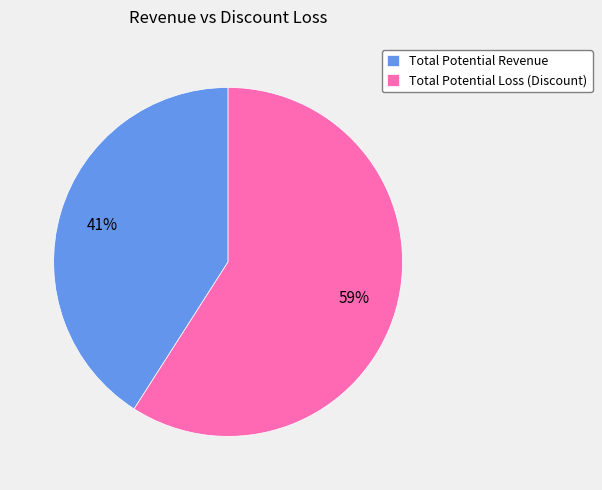

Does Total Potential Loss (Discount) represent more than half of the total?

Yes